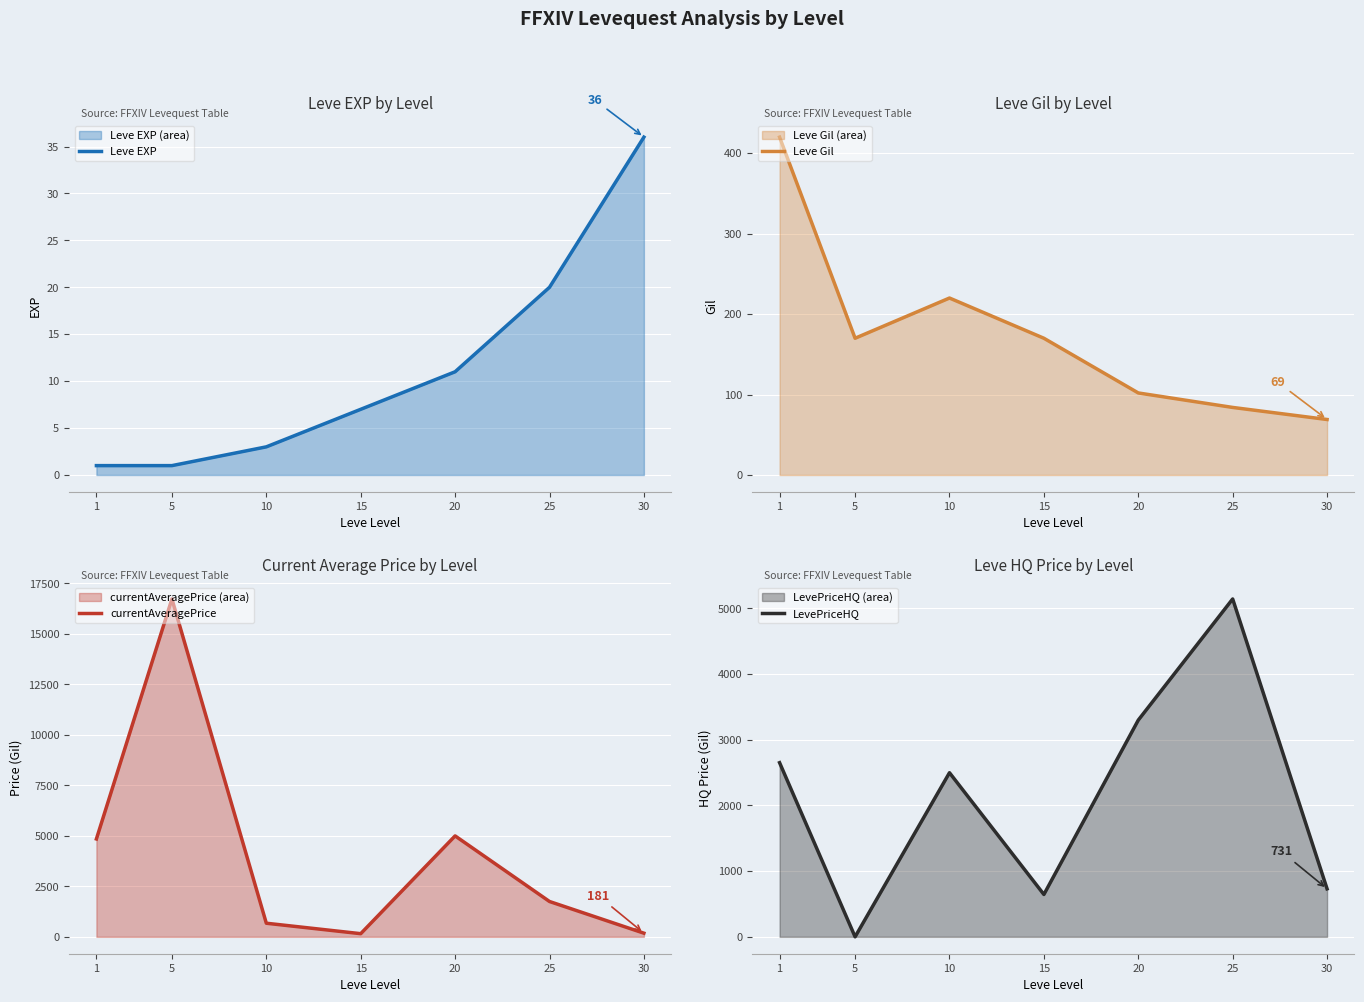

Which series has the largest total across all categories?

currentAveragePrice